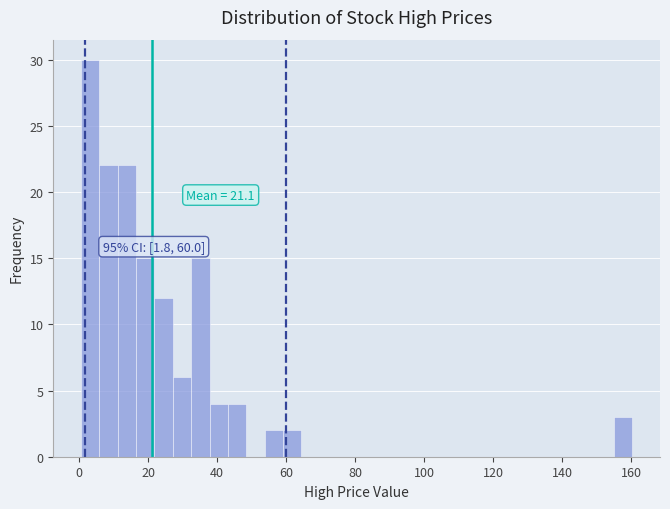

Around what value on the x-axis is the tallest bar? Give the approximate position of its centre, as read against the axis.

4